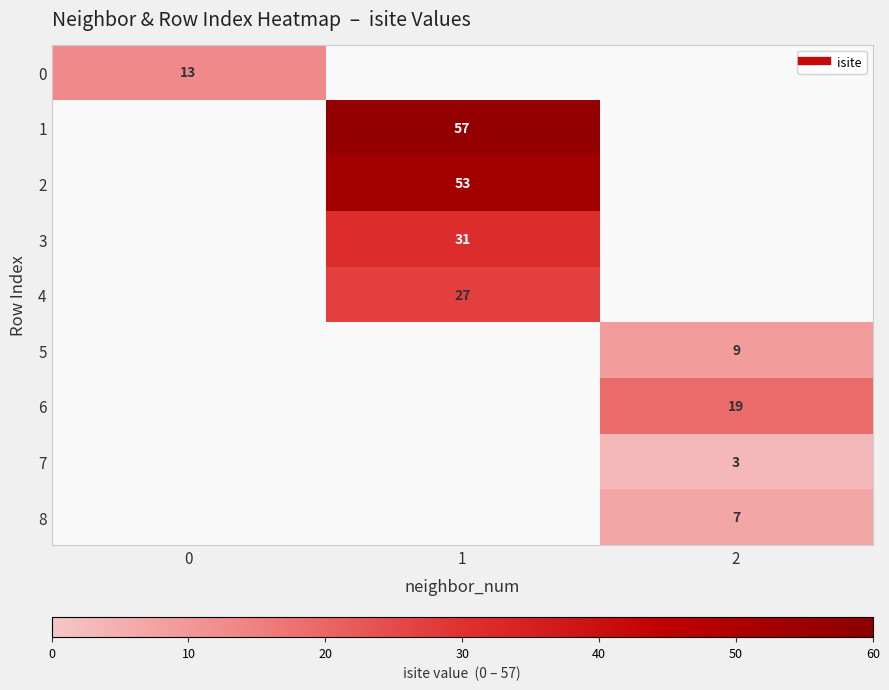

The 8 series shows 1.6 at 2. True or false?

False